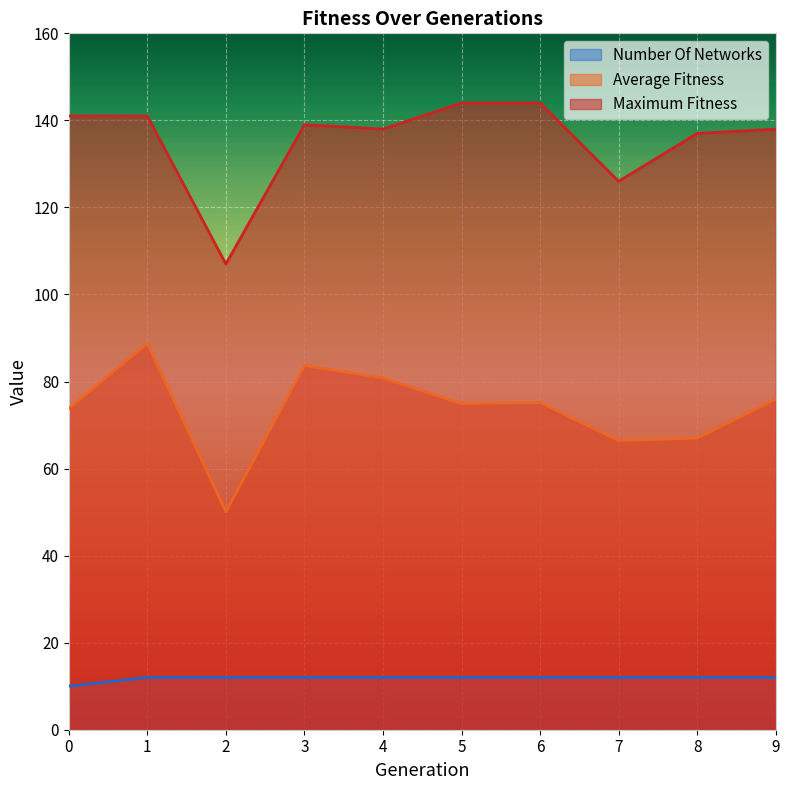

Reading right to left, what are all the values shown in this chart?

average_fitness: 75.9	67.0	66.4	75.2	74.9	80.8	83.7	50.1	88.8	73.8
maximum_fitness: 138.0	137.0	126.0	144.0	144.0	138.0	139.0	107.0	141.0	141.0
number_of_networks: 12.0	12.0	12.0	12.0	12.0	12.0	12.0	12.0	12.0	10.0